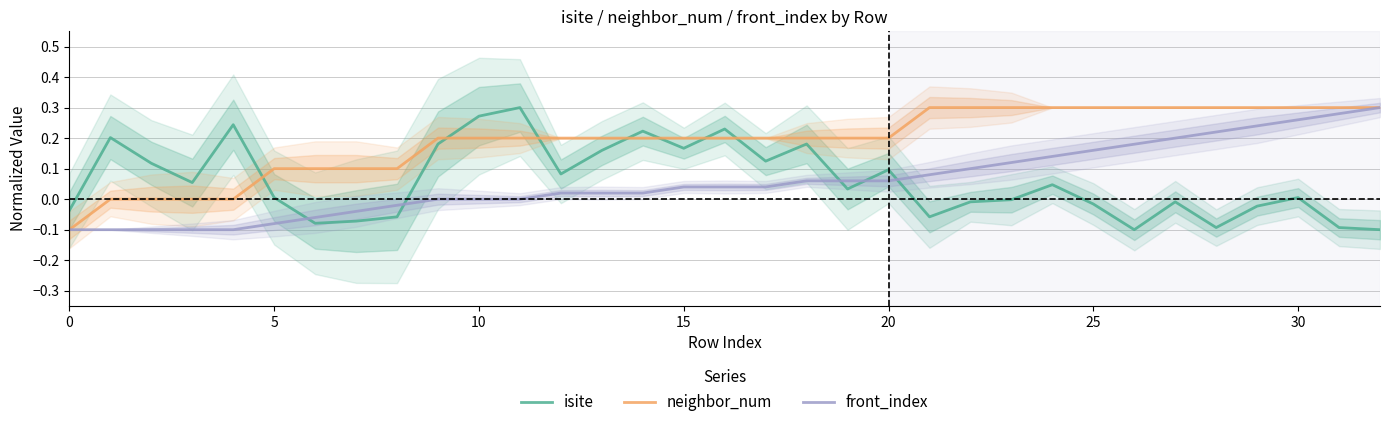

Is this an area chart (filled region under the line)?

No